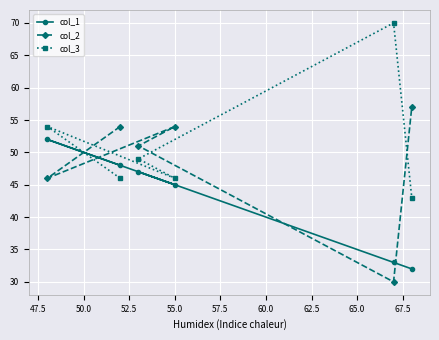

What is the greatest value displayed?

70